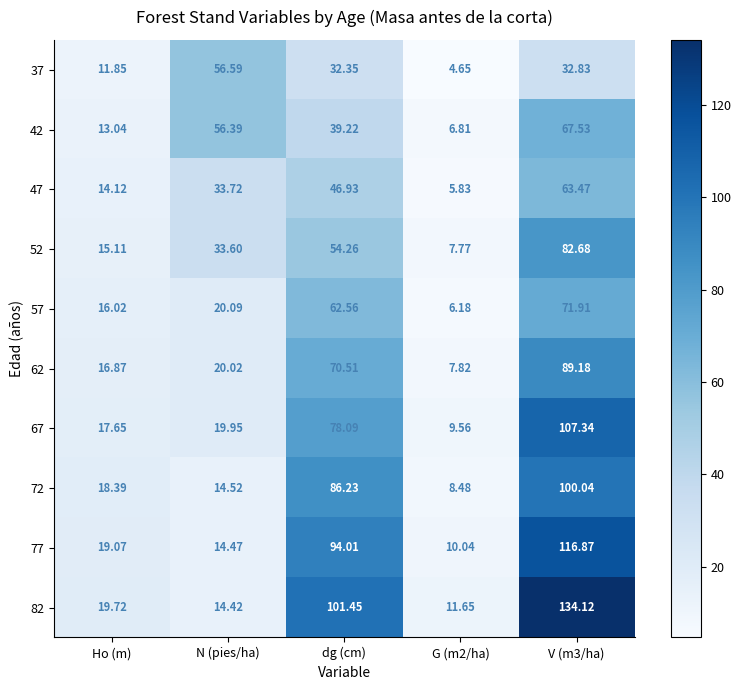

Which series has the largest total across all categories?

82